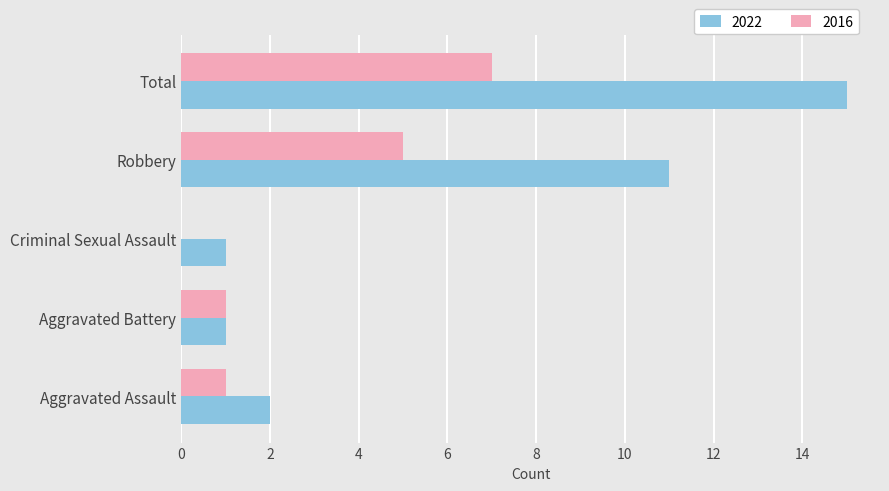

How many series are shown in this chart?

2